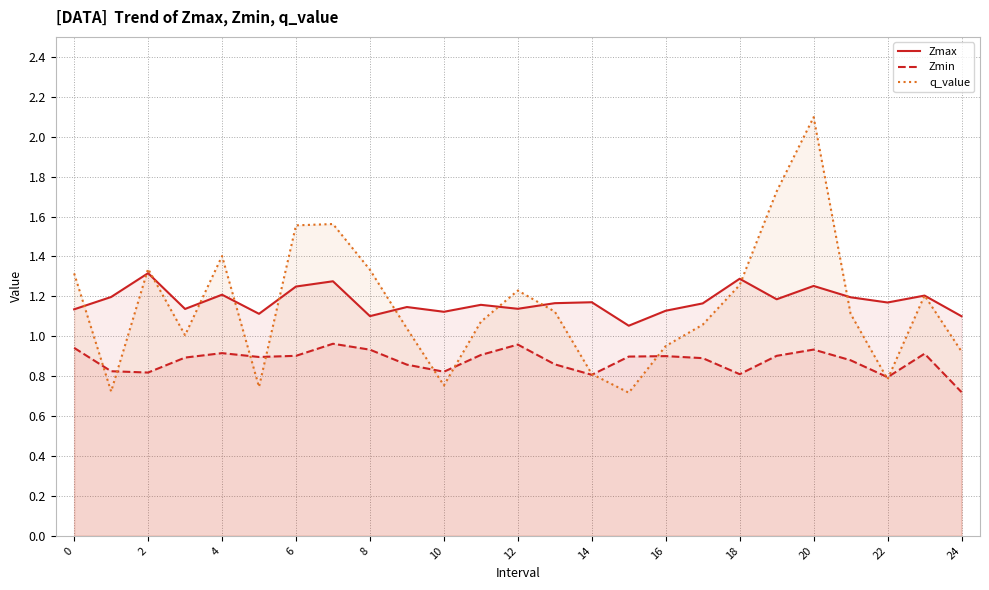

Reading left to right, list all the values displayed in this chart.

Zmax: 1.1	1.2	1.3	1.1	1.2	1.1	1.2	1.3	1.1	1.1	1.1	1.2	1.1	1.2	1.2	1.1	1.1	1.2	1.3	1.2	1.3	1.2	1.2	1.2	1.1
Zmin: 0.9	0.8	0.8	0.9	0.9	0.9	0.9	1.0	0.9	0.9	0.8	0.9	1.0	0.9	0.8	0.9	0.9	0.9	0.8	0.9	0.9	0.9	0.8	0.9	0.7
q_value: 1.3	0.7	1.3	1.0	1.4	0.7	1.6	1.6	1.3	1.0	0.8	1.1	1.2	1.1	0.8	0.7	1.0	1.1	1.3	1.7	2.1	1.1	0.8	1.2	0.9